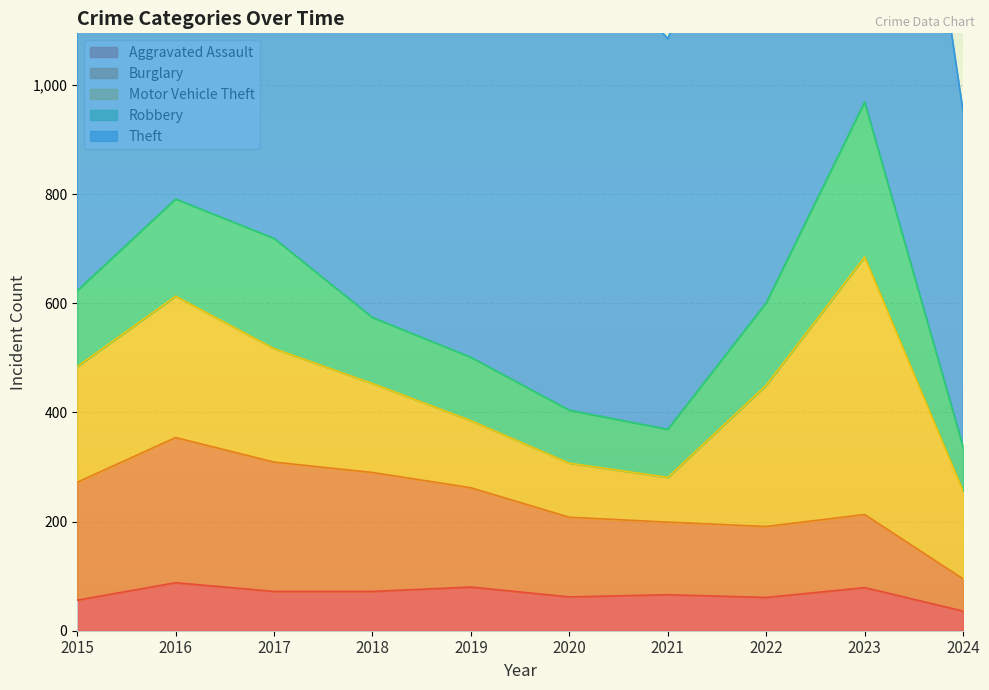

What is the difference between the Burglary values at 2019 and 2018?

36